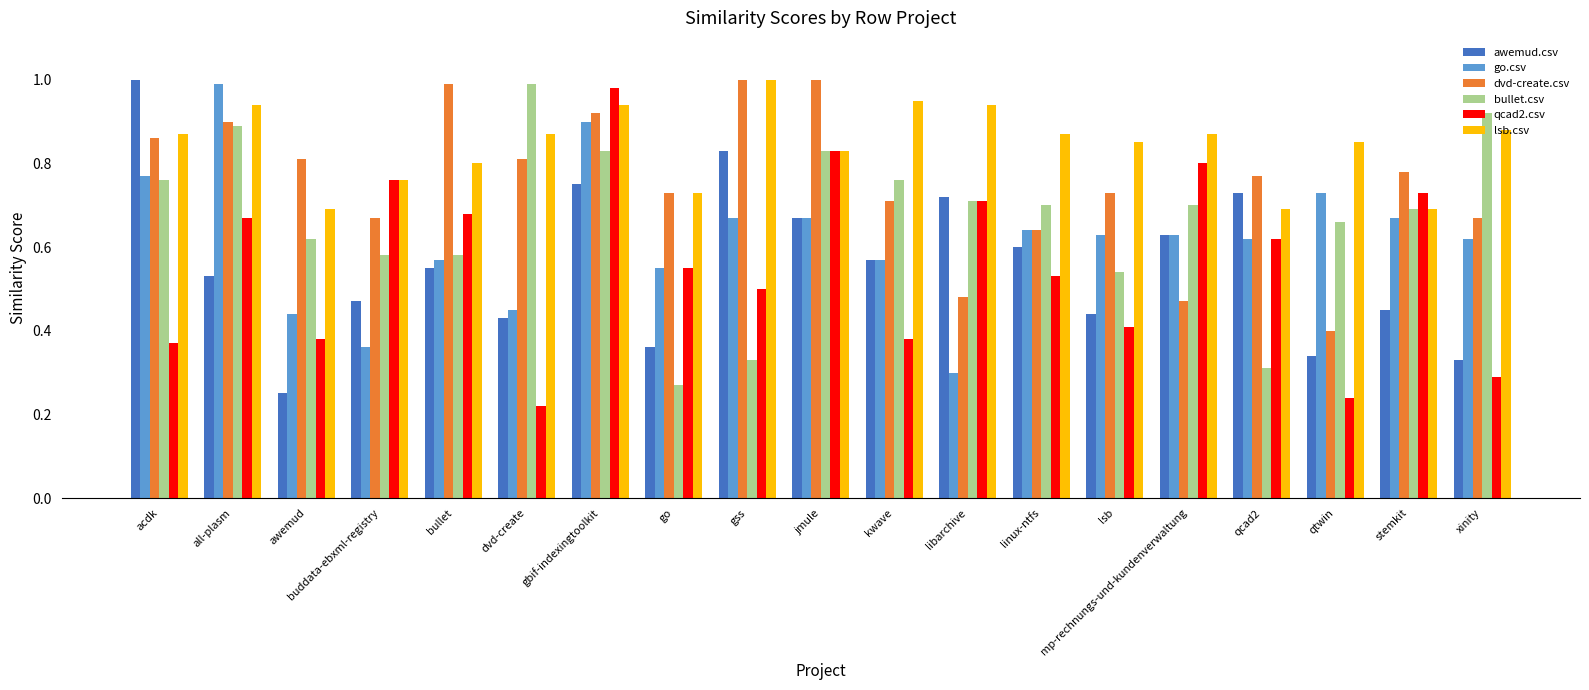

Which category has the highest value in the go.csv series?

all-plasm